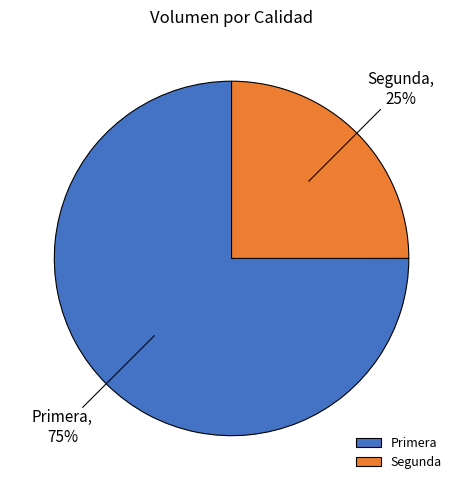

To the nearest percent, what is the difference between the largest and smallest slice percentages?

50%